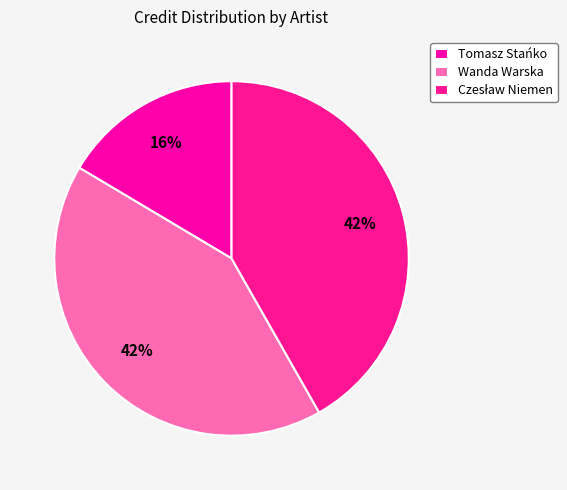

Count the number of slices in the pie.

3